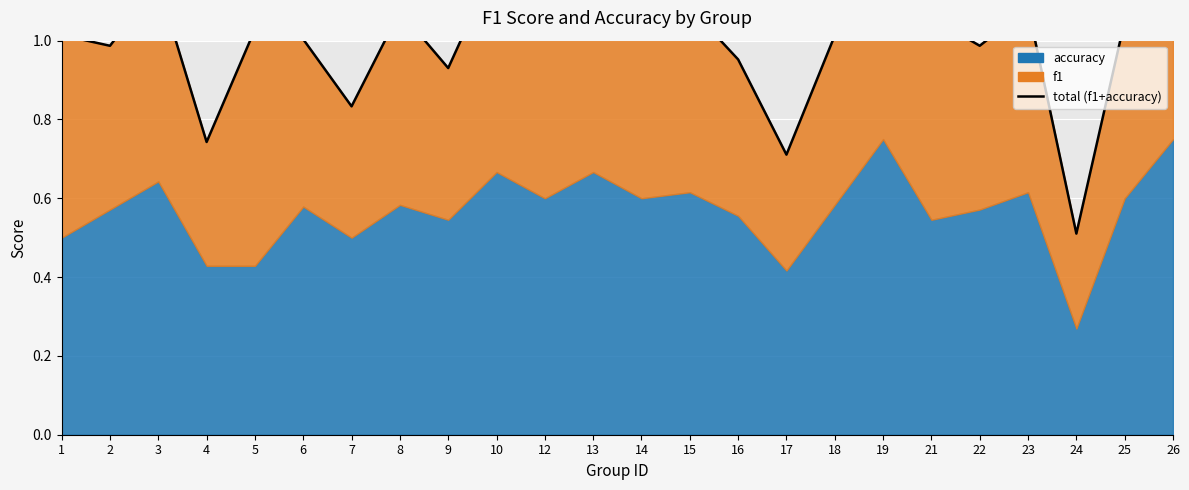

Is it true that the value at 5 is 1.0?

True